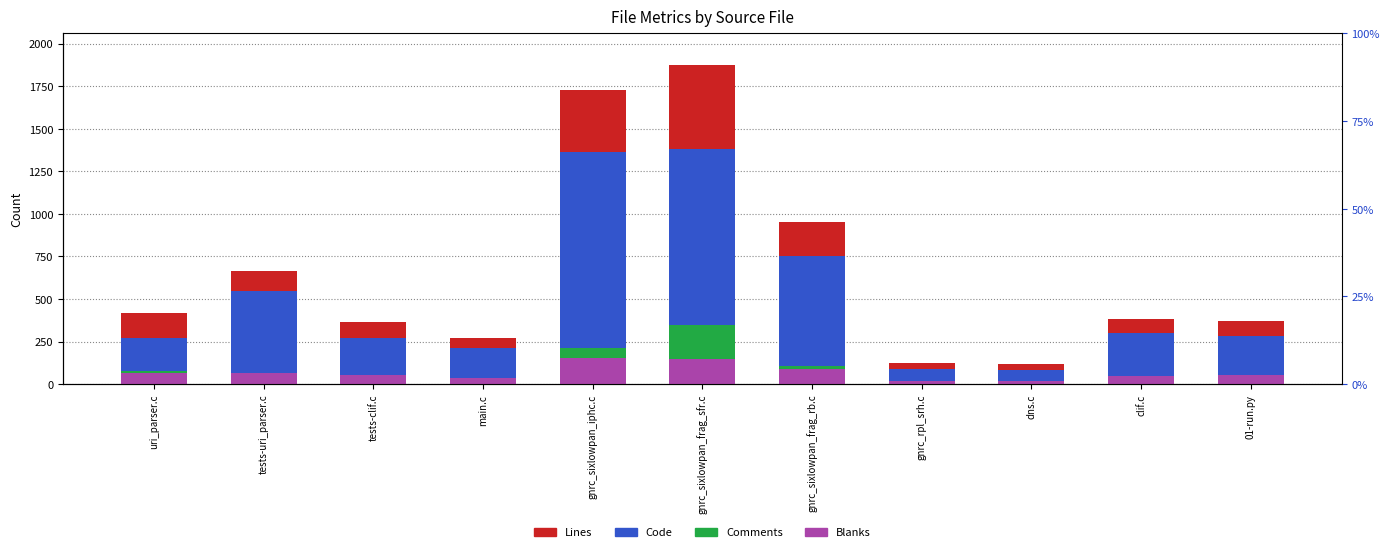

The Blanks series shows 64 at uri_parser.c. True or false?

True